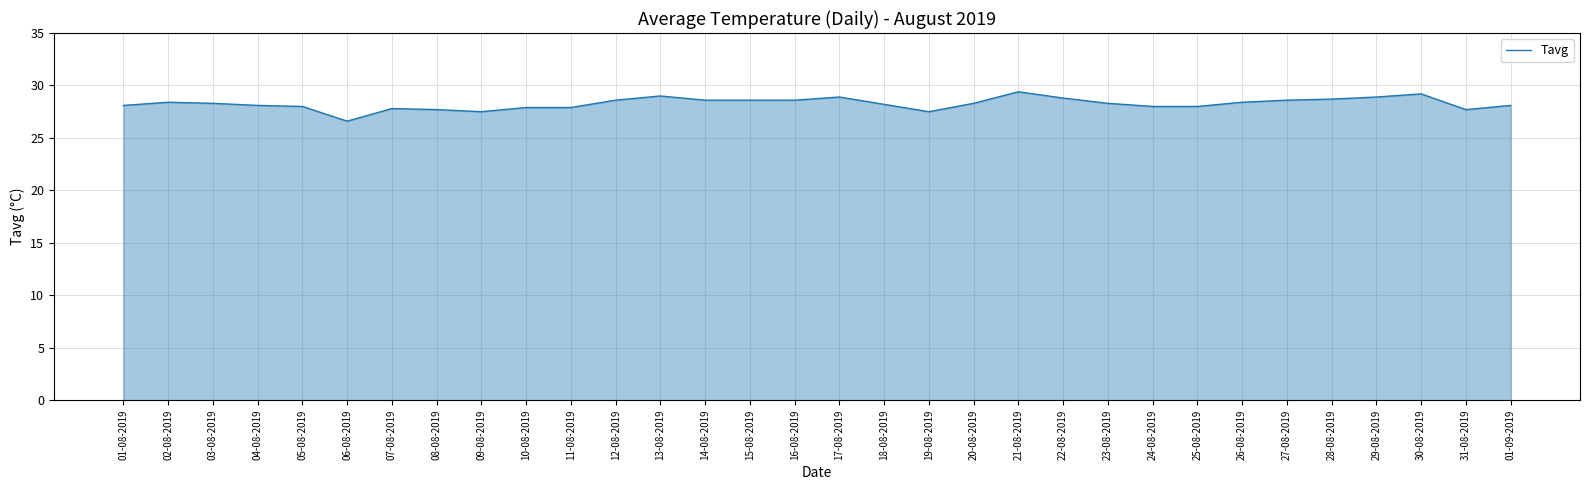

What is the difference between the maximum and minimum values?

2.8